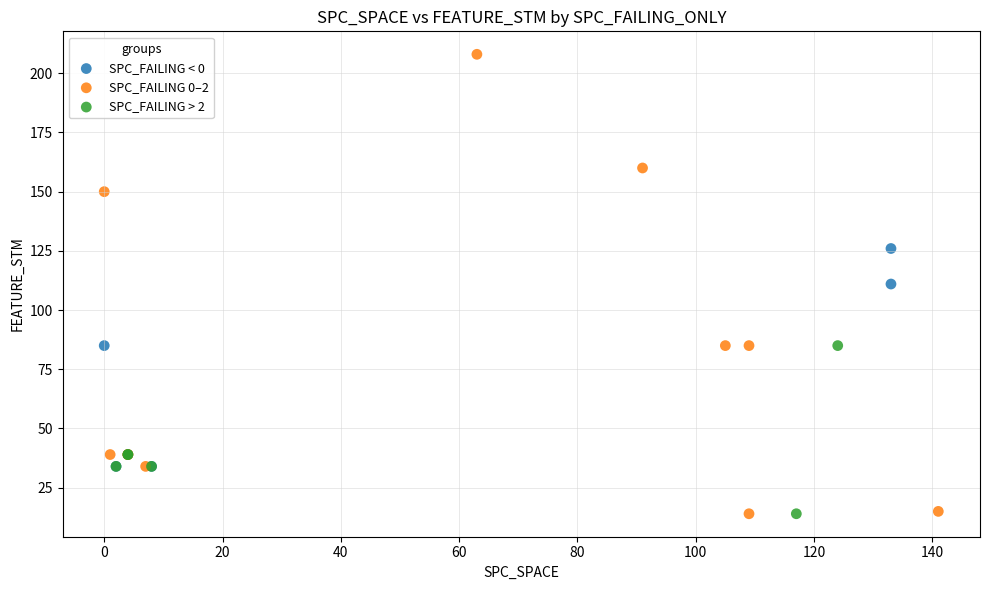

Which series contains the highest Y value?

SPC_FAILING 0–2